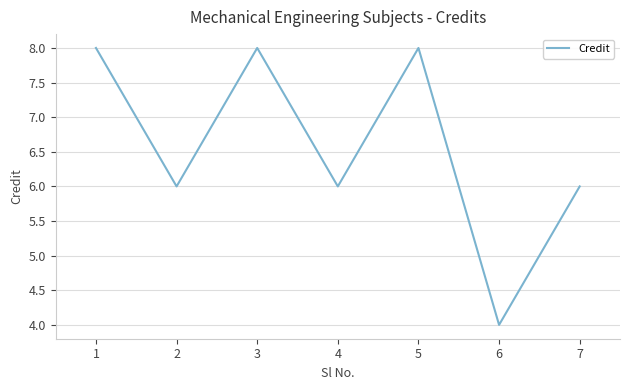

How many distinct data groups are displayed?

1